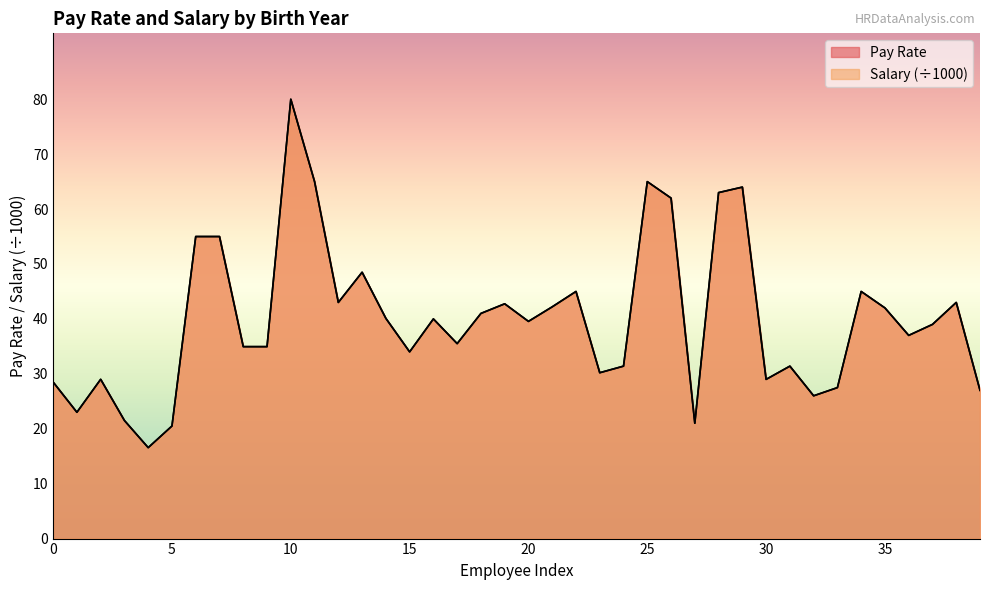

At how many categories does at least one series exceed 70?

1